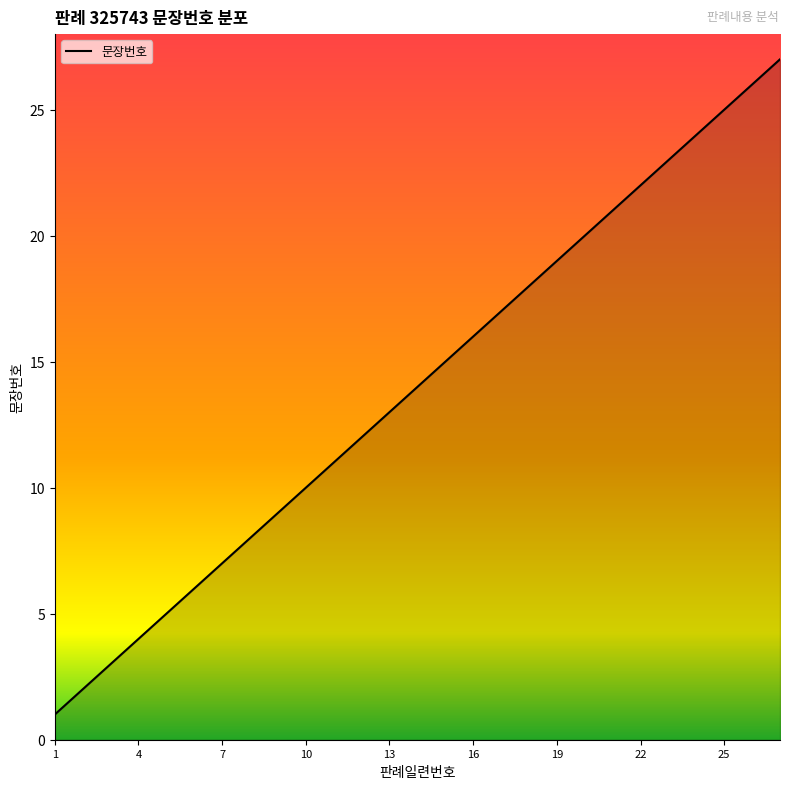

Read the value at 9, to the nearest 5.

10